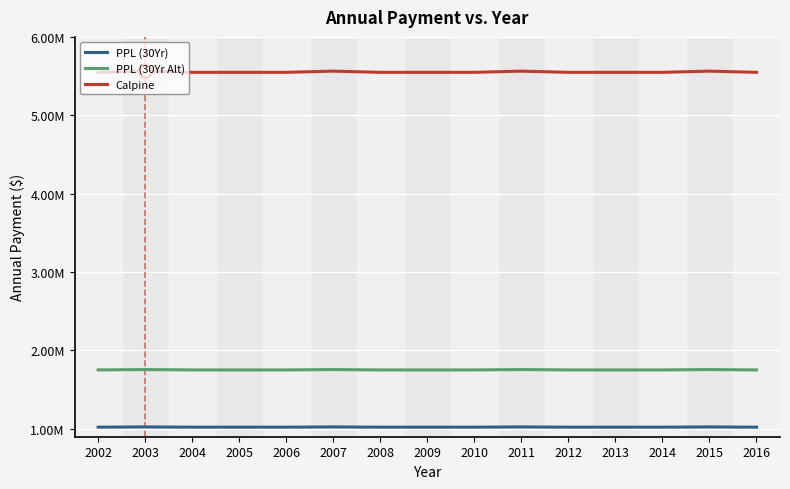

True or false: PPL (30Yr) has more than 1 interior local peaks.

True